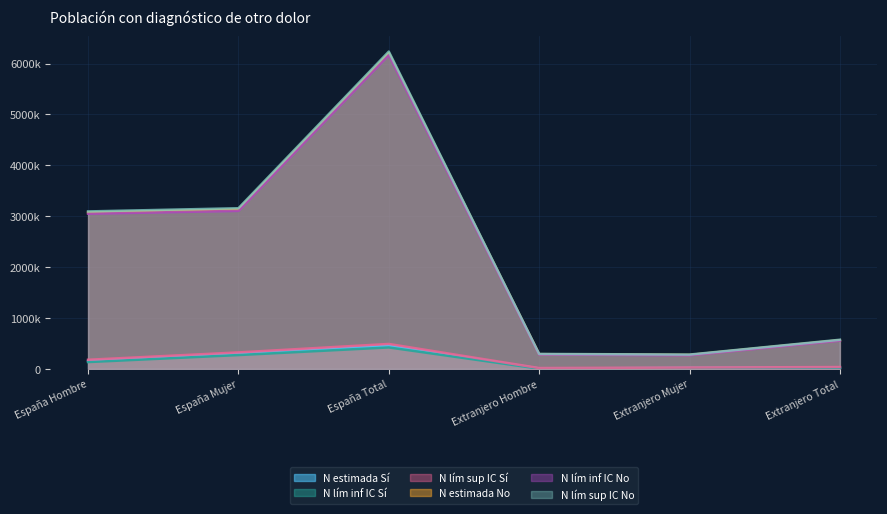

Is it true that N lím sup IC Sí equals 810366 at España Total?

False